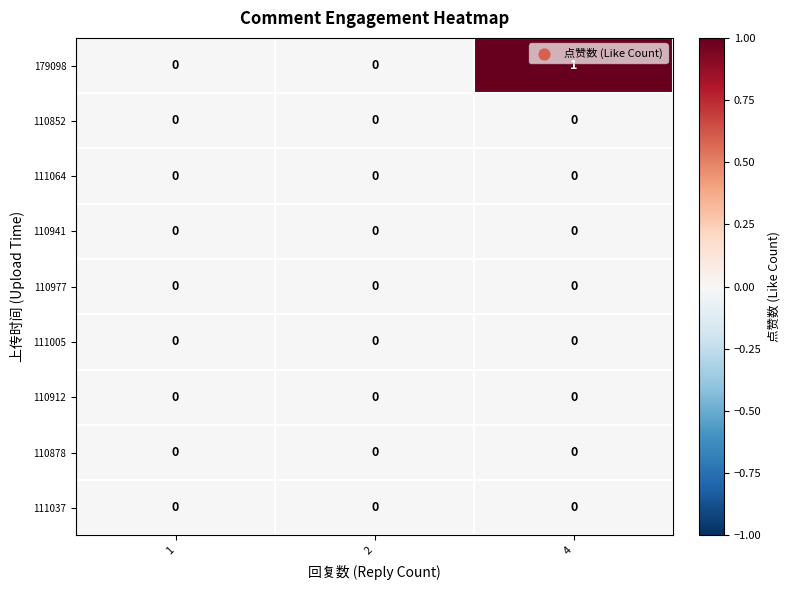

The value of 111064 at 4 is 0. True or false?

True